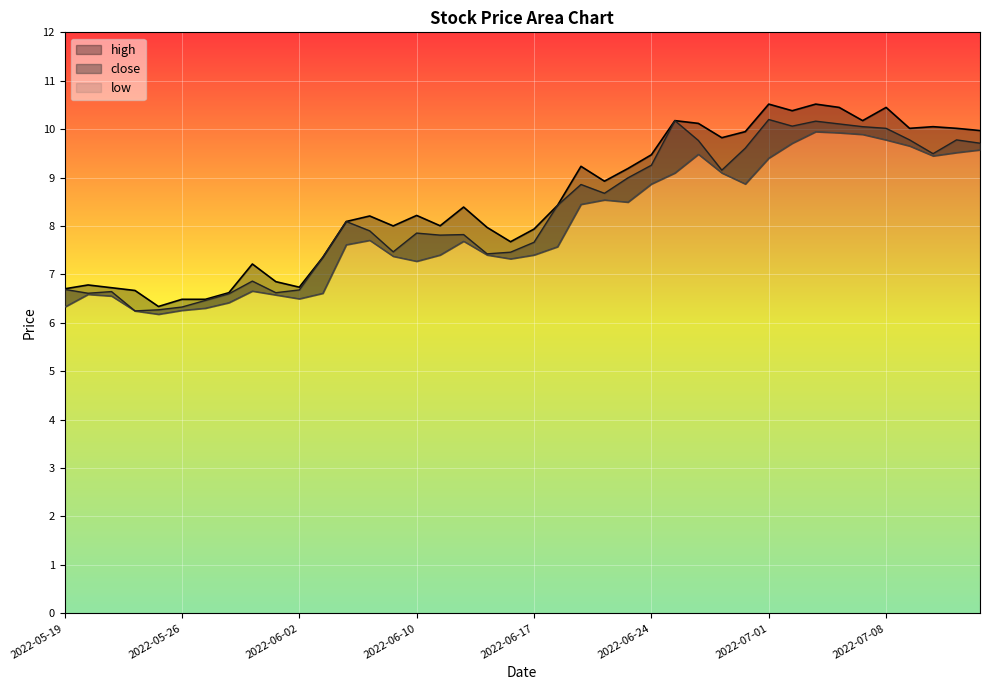

What position from the right is 2022-06-14?

23